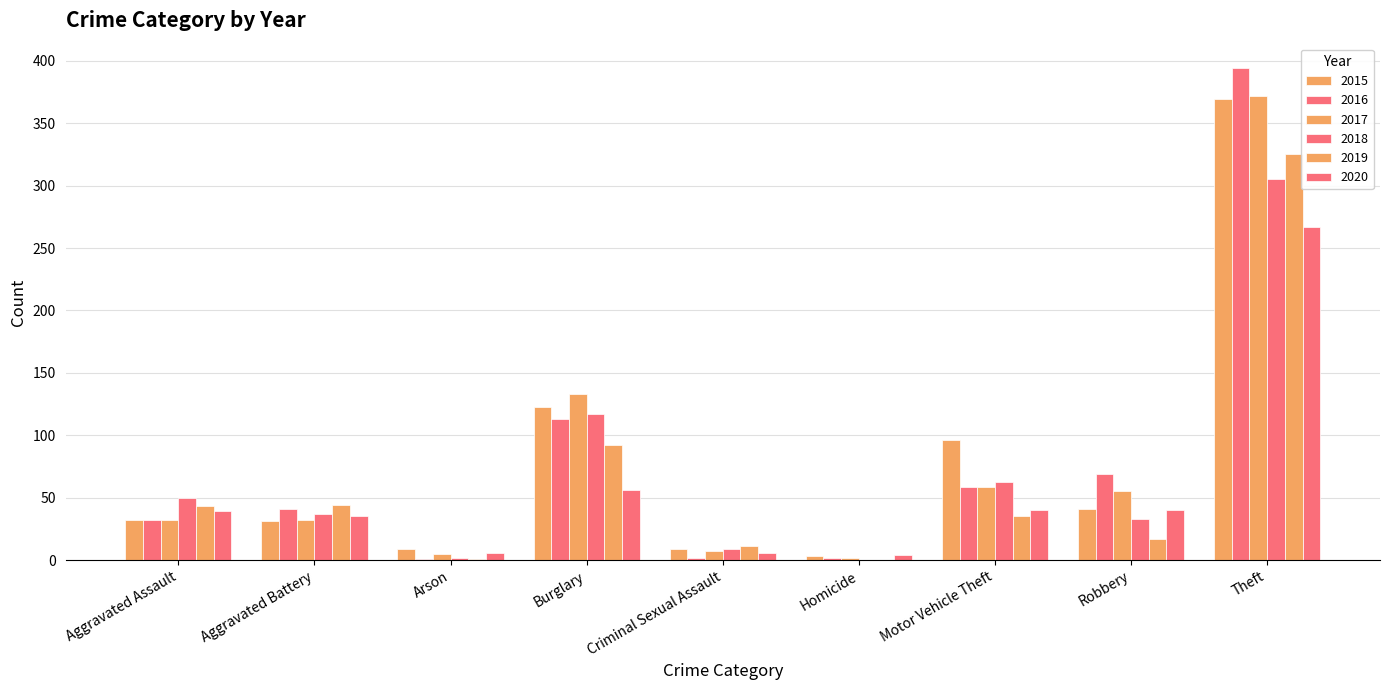

Which series has the largest total across all categories?

2015